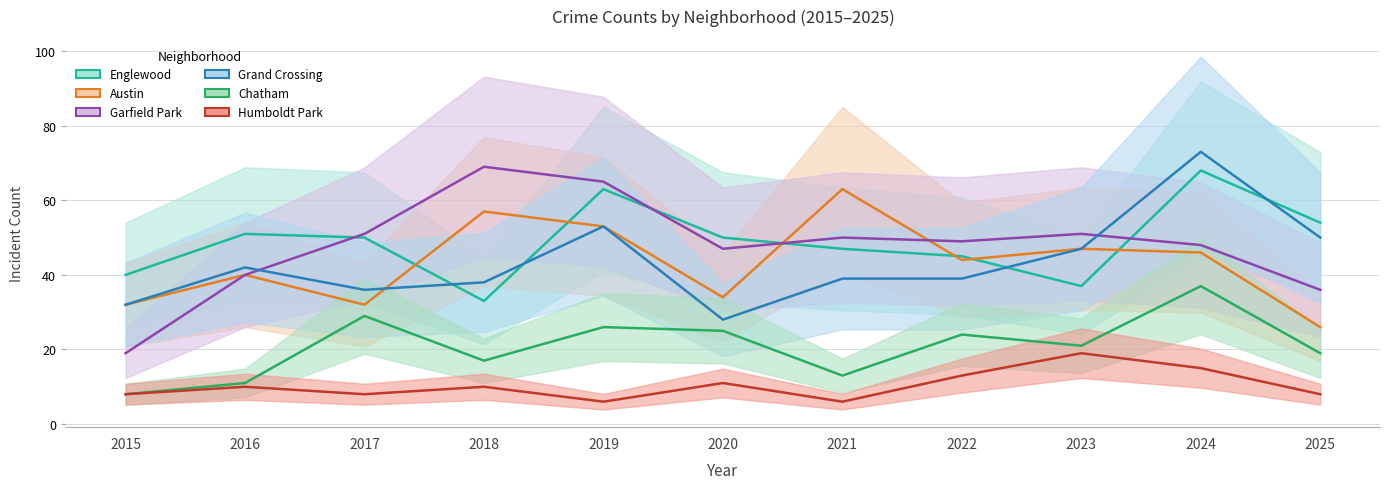

Does the chart display data point markers on the line(s)?

No